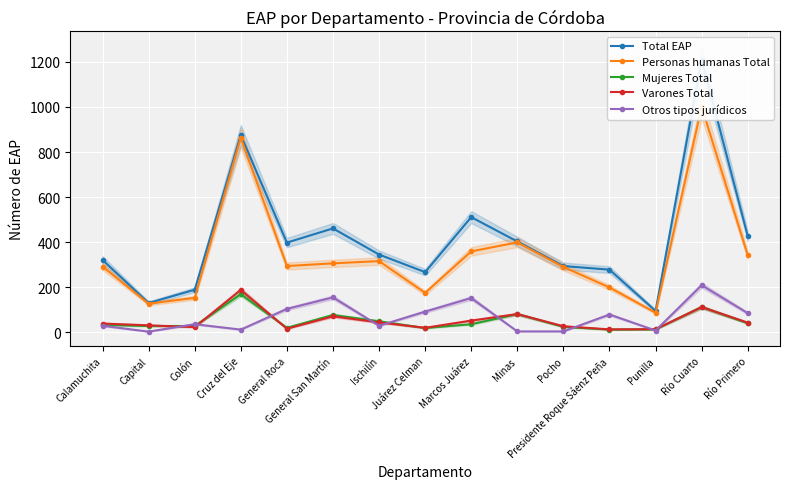

Rank the series by their maximum value, from highest to lowest.

Total EAP, Personas humanas Total, Otros tipos jurídicos, Varones Total, Mujeres Total